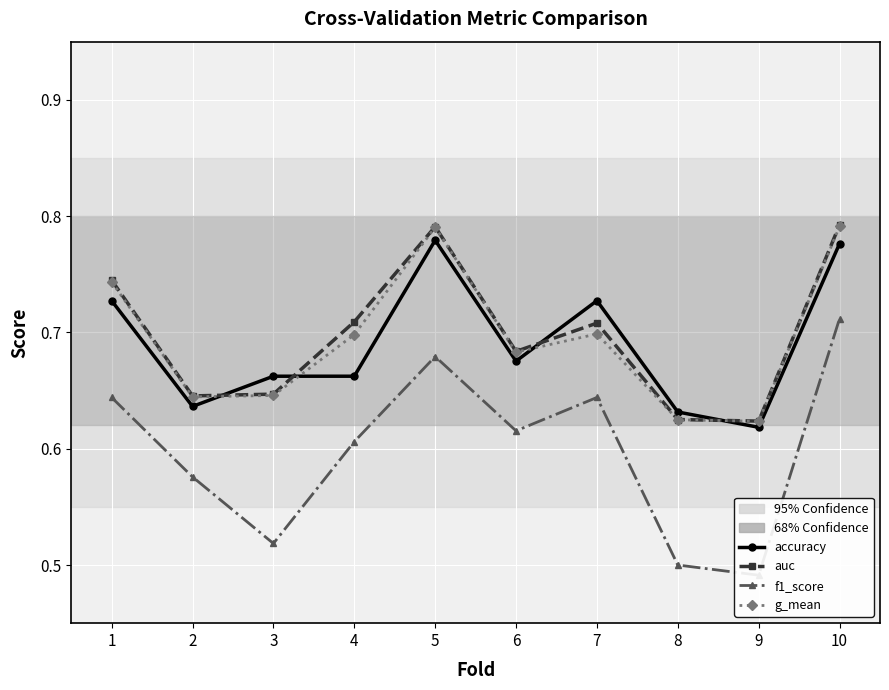

What are all the series names shown in the legend?

accuracy, auc, f1_score, g_mean